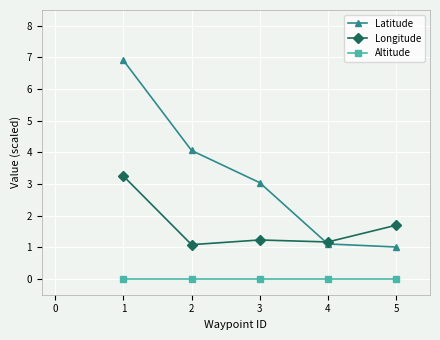

What is the average value of the Latitude series?

3.2